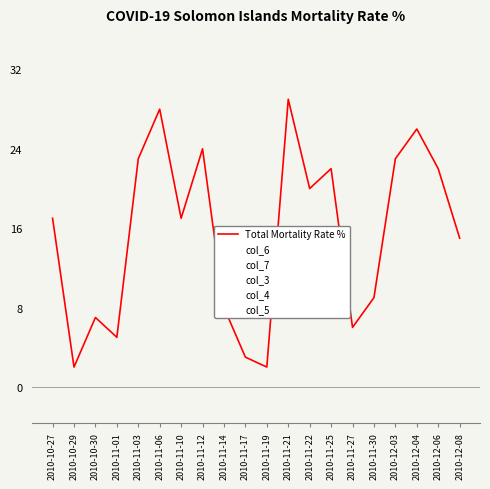

True or false: col_4 has a value of 0.0 at 2010-10-27.

True